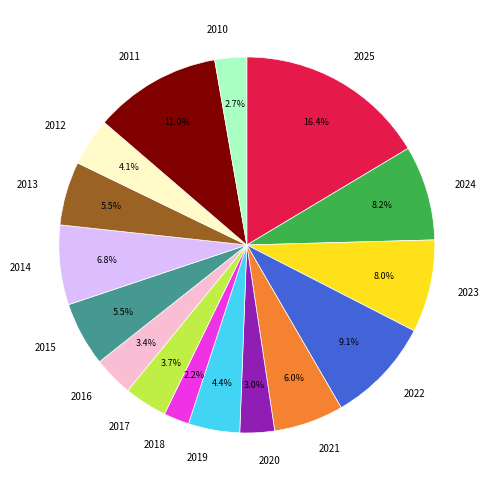

Approximately how many times larger is the value at 2019 compared to 2013?

0.8